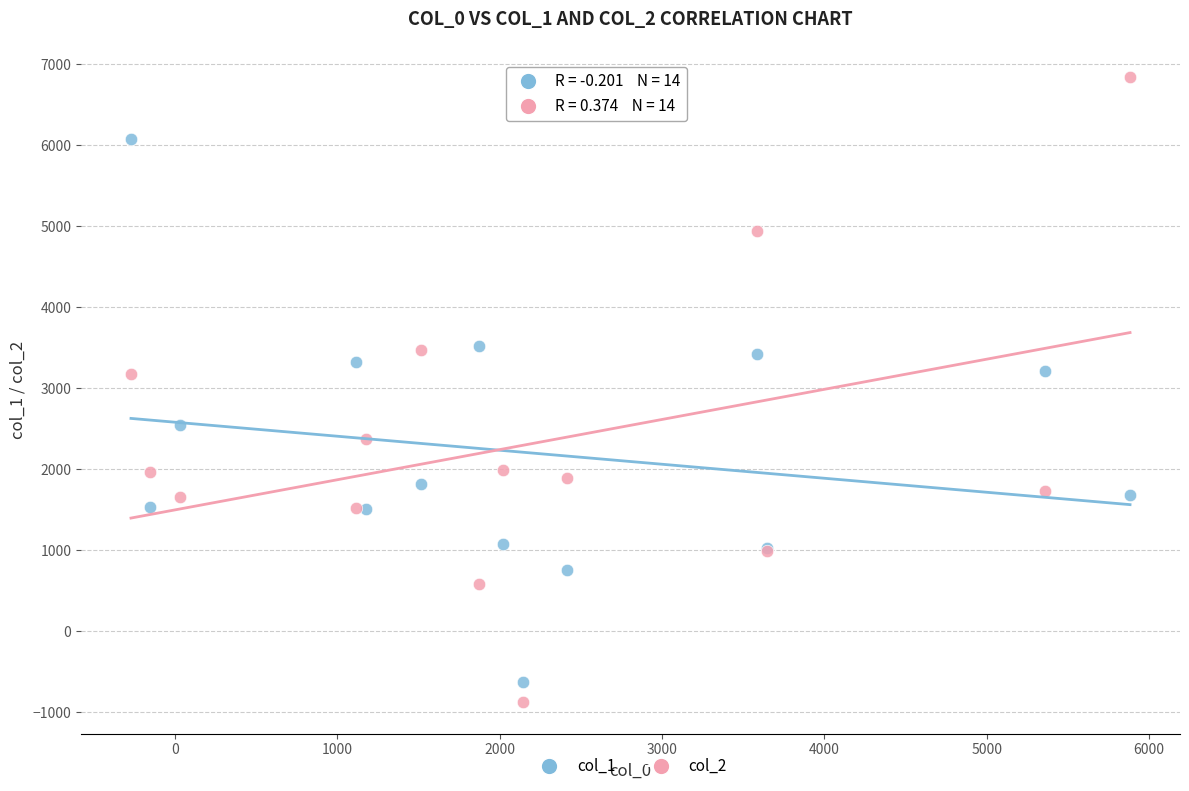

Which series contains the highest Y value?

col_2